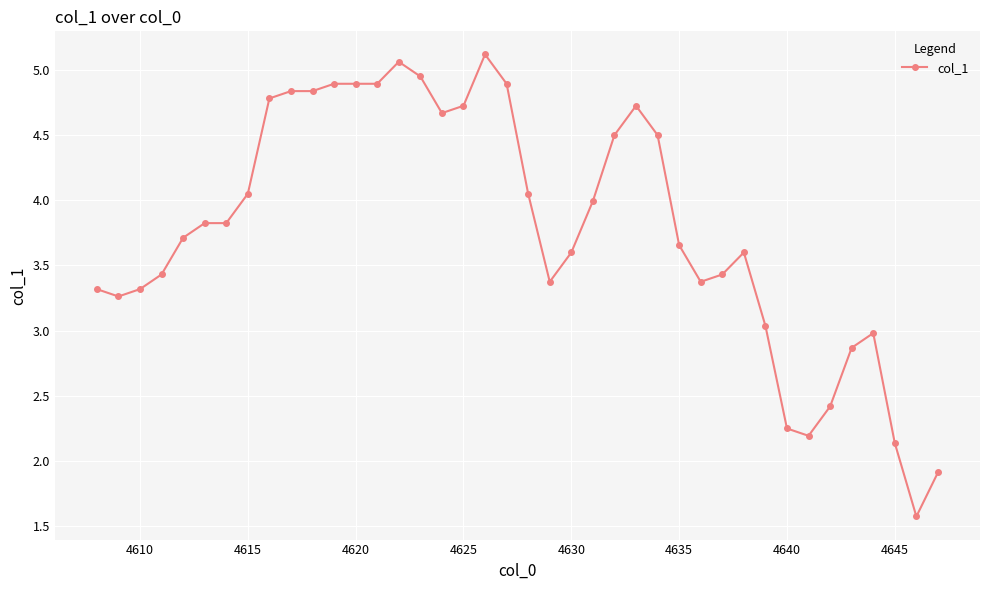

True or false: the data has more than 1 interior local peaks.

True